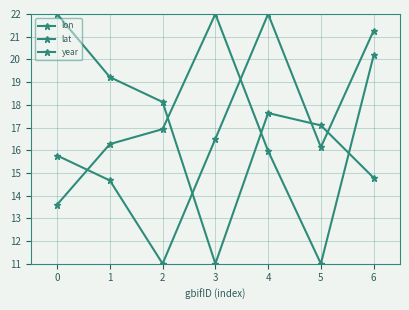

How many data points in year are above 16?

4